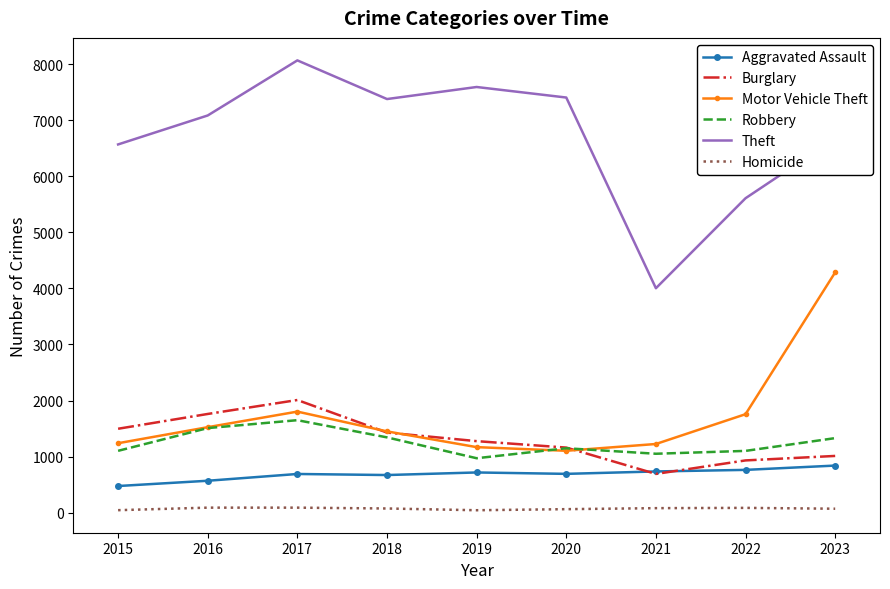

Which series has the widest spread of values?

Theft